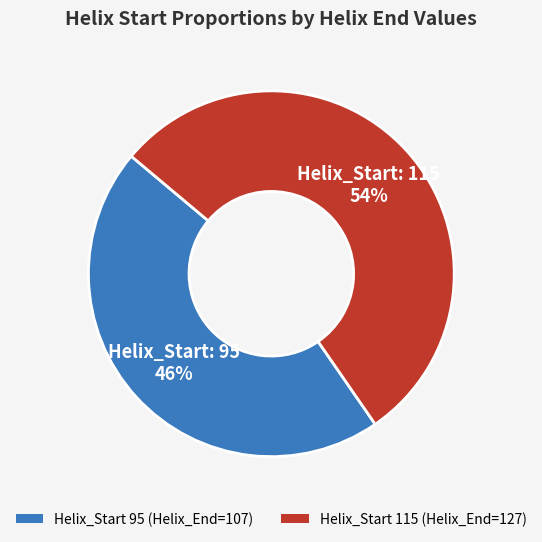

Which has a higher value, Helix_Start 95 (Helix_End=107) or Helix_Start 115 (Helix_End=127)?

Helix_Start 115 (Helix_End=127)